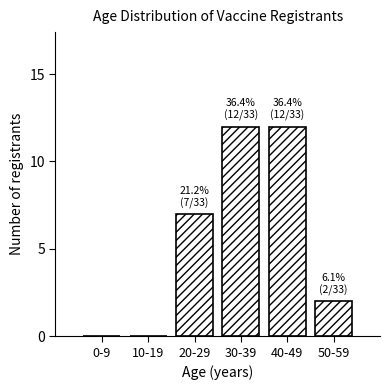

Reading left to right, what are all the values shown in this chart?

0-9=0	10-19=0	20-29=7	30-39=12	40-49=12	50-59=2